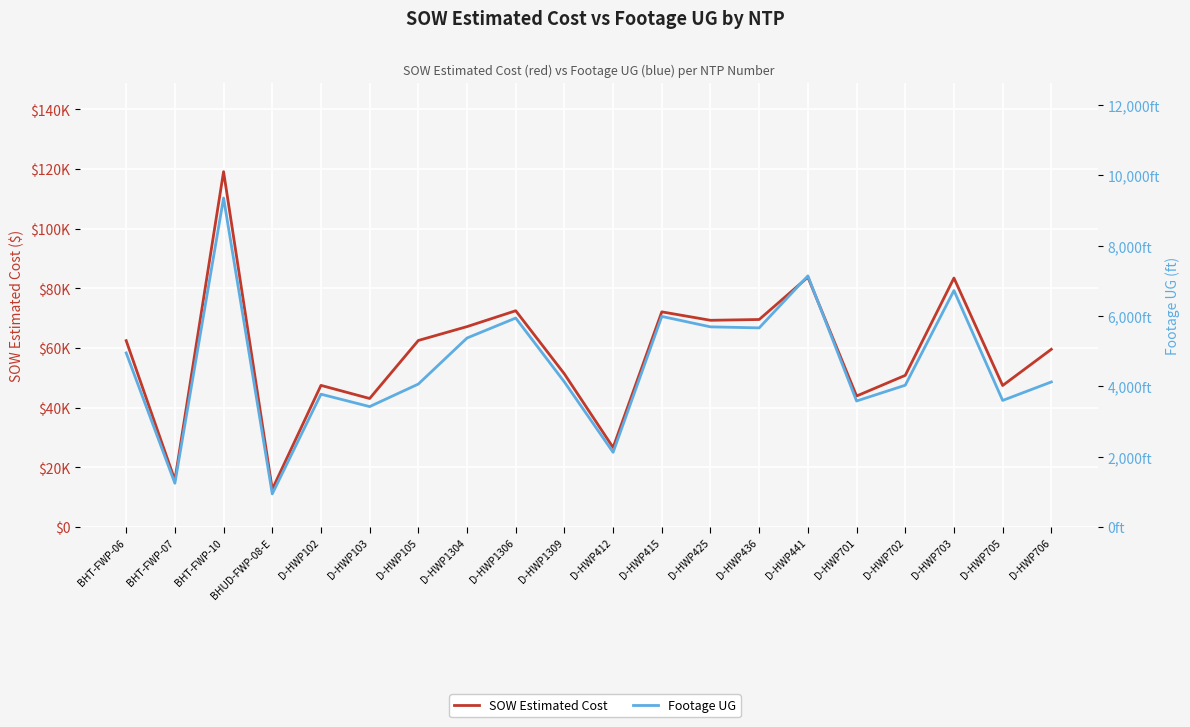

Is the value of SOW Estimated Cost at D-HWP1304 greater than the value of Footage UG at BHUD-FWP-08-E?

Yes